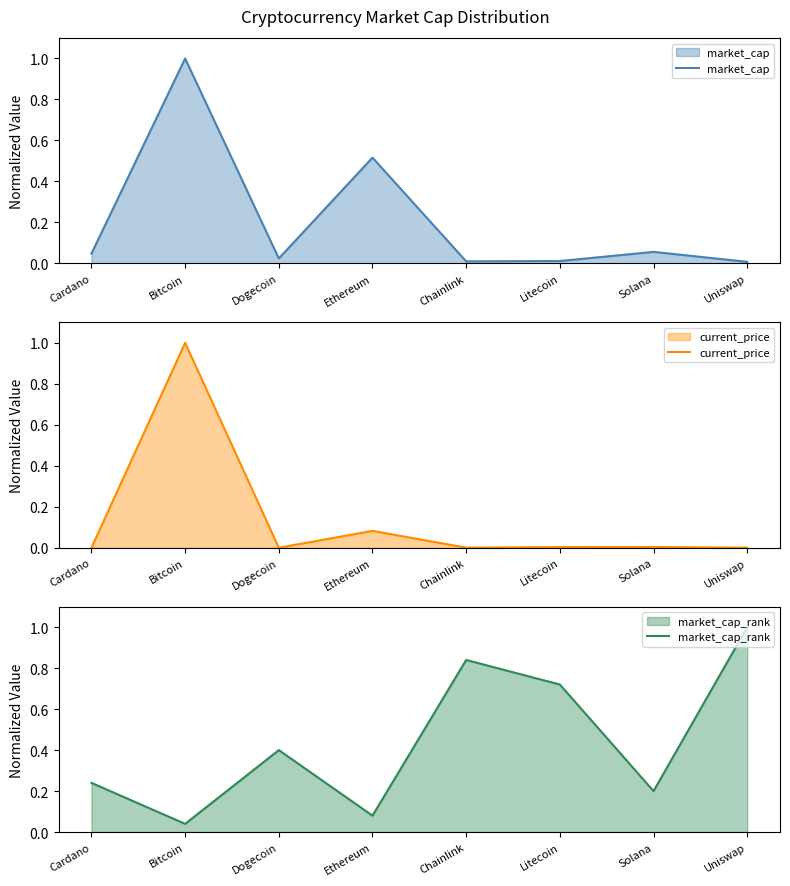

List the labels in order of market_cap_rank value, smallest first.

Bitcoin, Ethereum, Solana, Cardano, Dogecoin, Litecoin, Chainlink, Uniswap